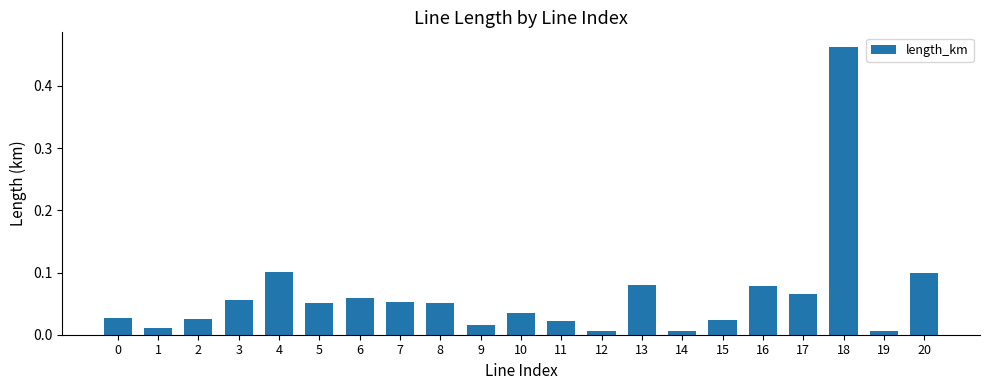

True or false: the data shows 0.0 at 5.

False